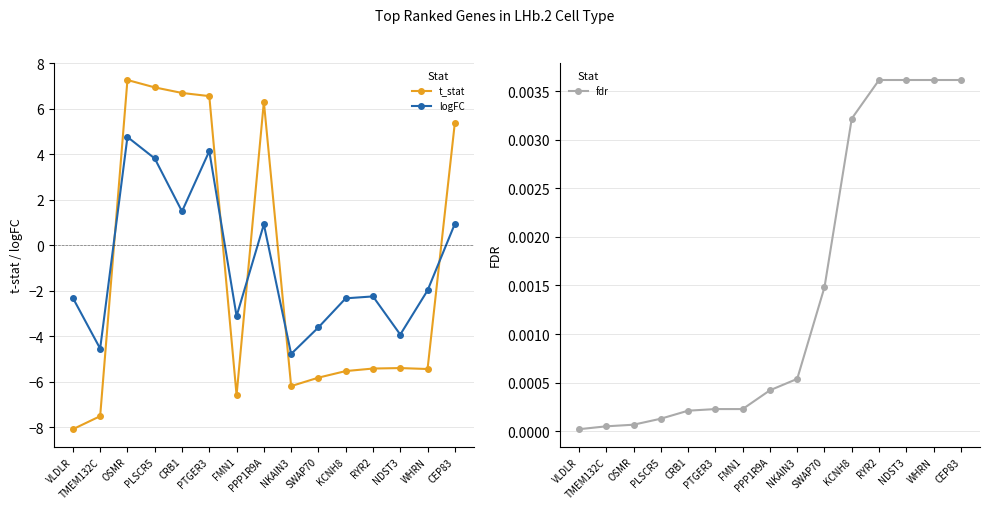

How many intersections are there between t_stat and fdr?

5